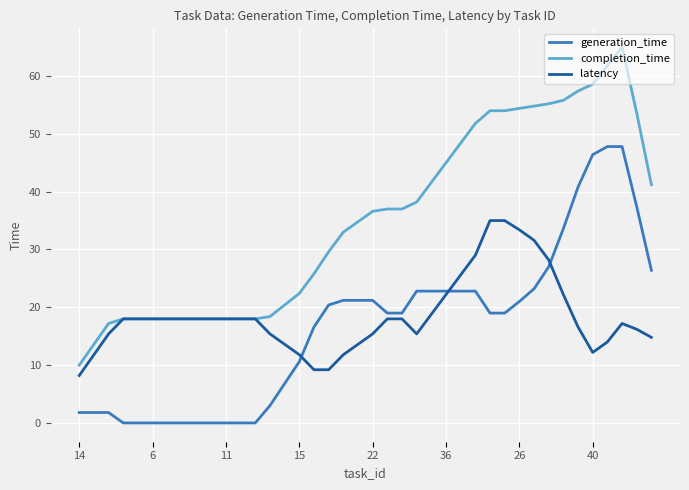

Which series has the widest spread of values?

completion_time